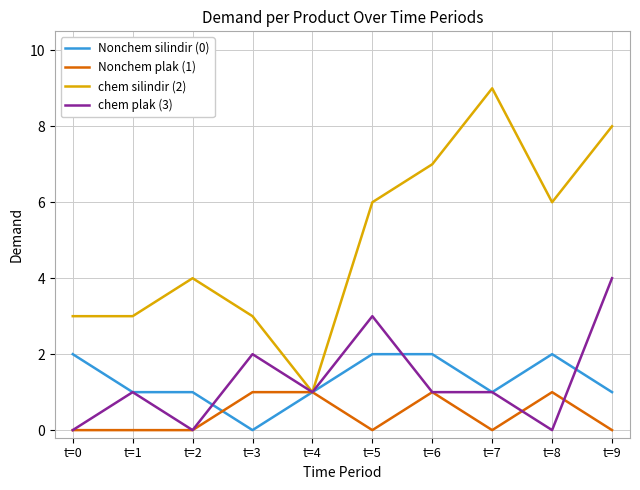

What is the spread (max minus min) of values at t=6?

6